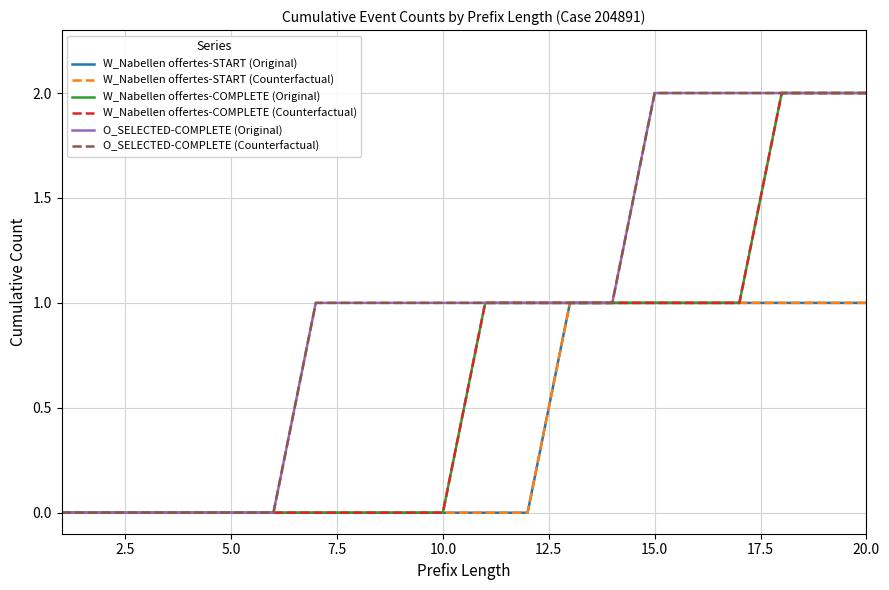

Does the chart display data point markers on the line(s)?

No